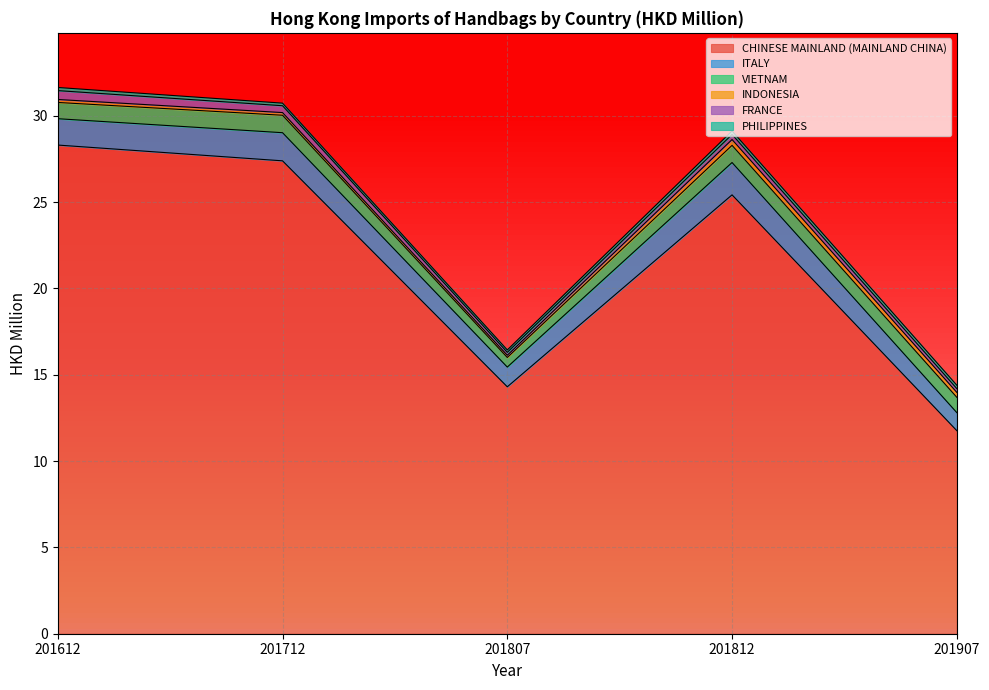

Which series has the widest spread of values?

CHINESE MAINLAND (MAINLAND CHINA)